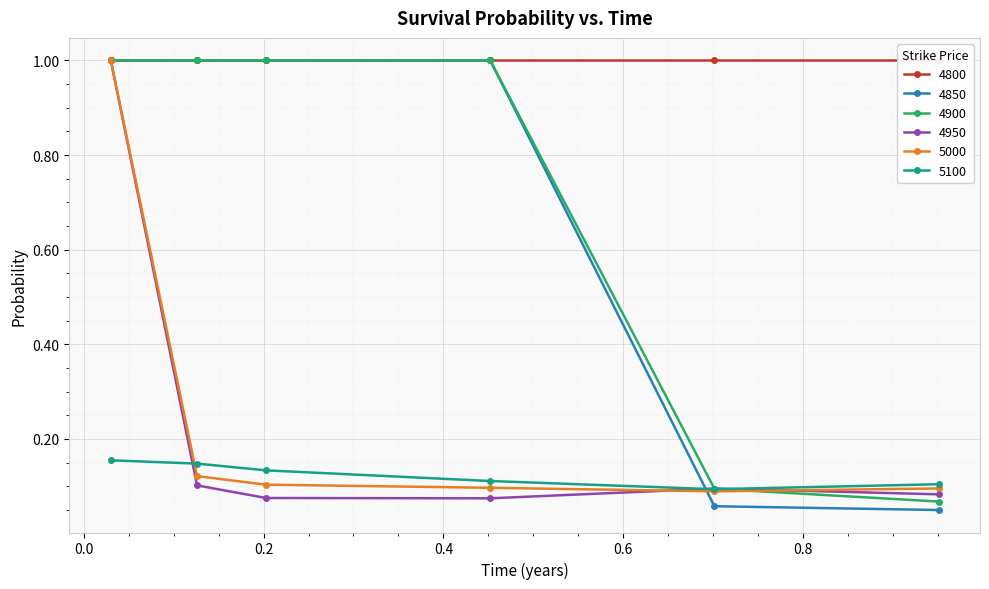

How many values in the 4850 series are below 1?

2